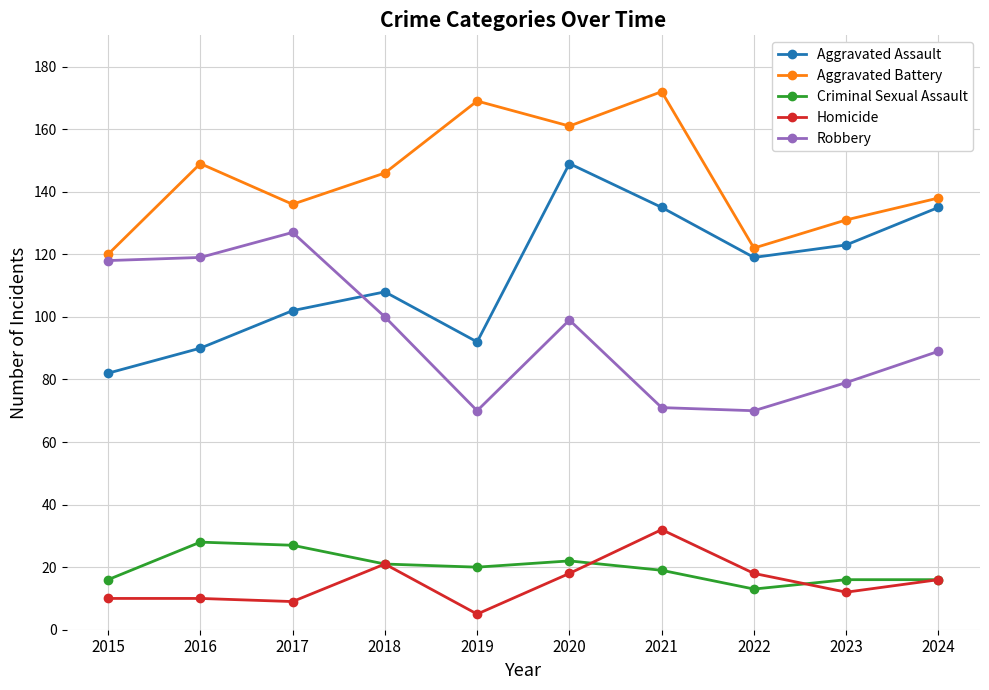

Which series has the largest total across all categories?

Aggravated Battery